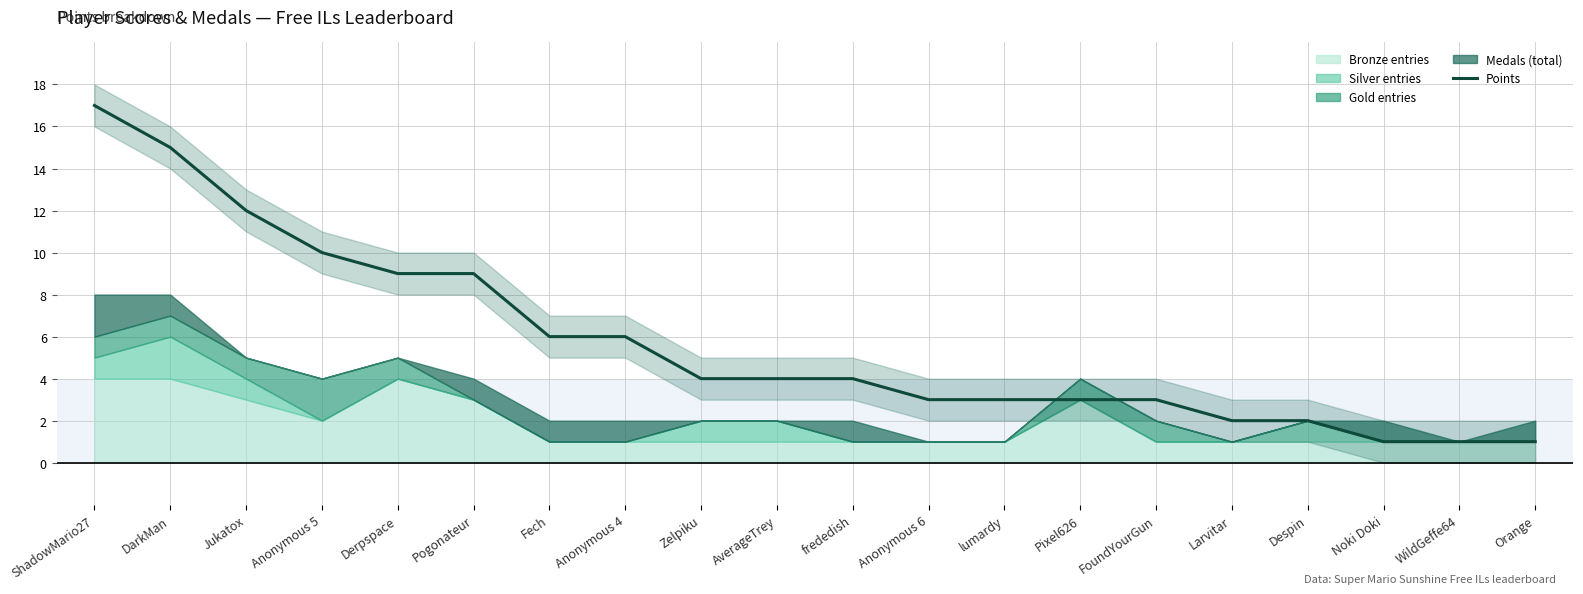

Read the value at Derpspace, to the nearest 10.

10